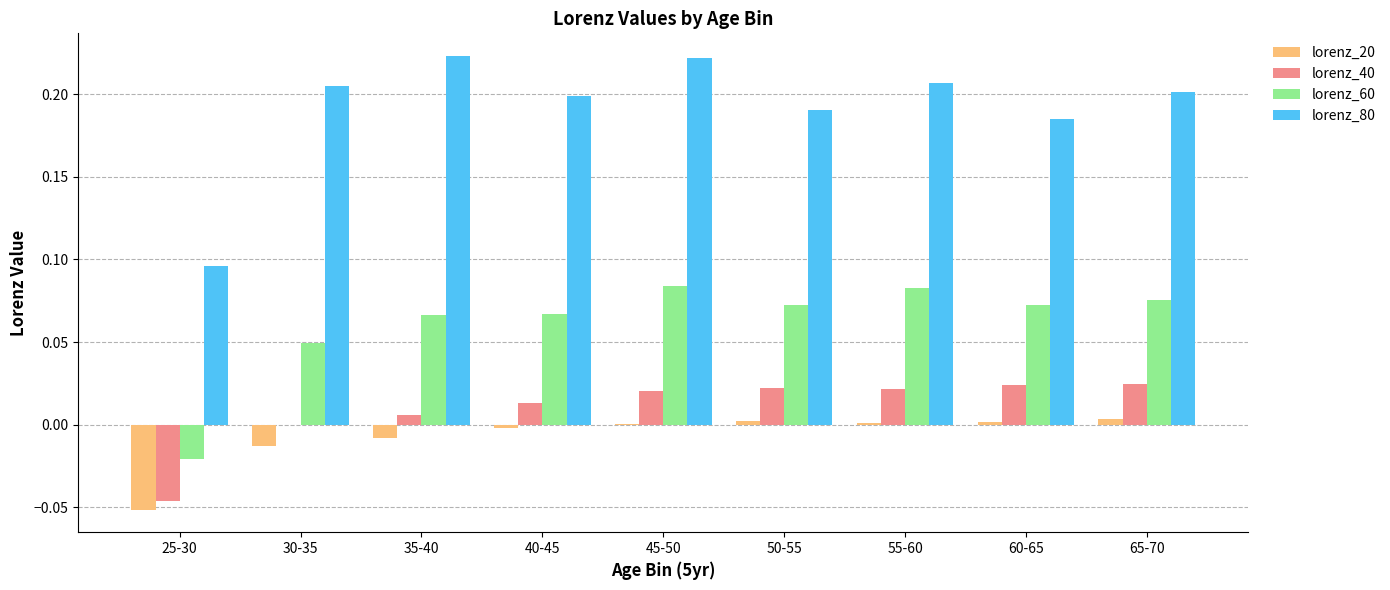

Does the chart contain stacked bars?

No